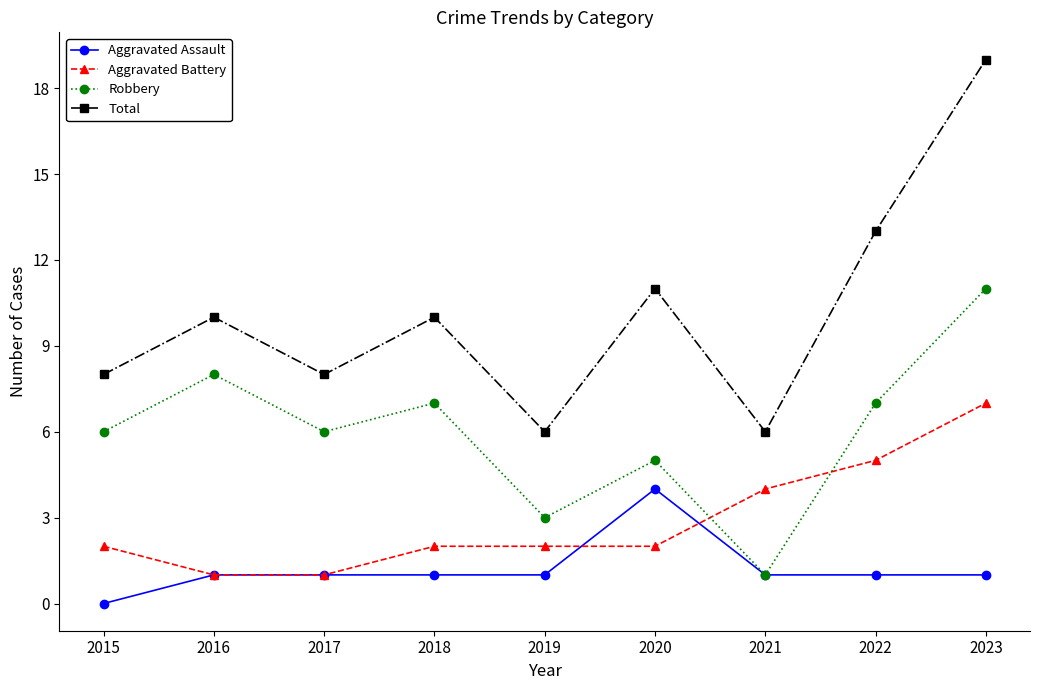

What is the maximum value for Total?

19